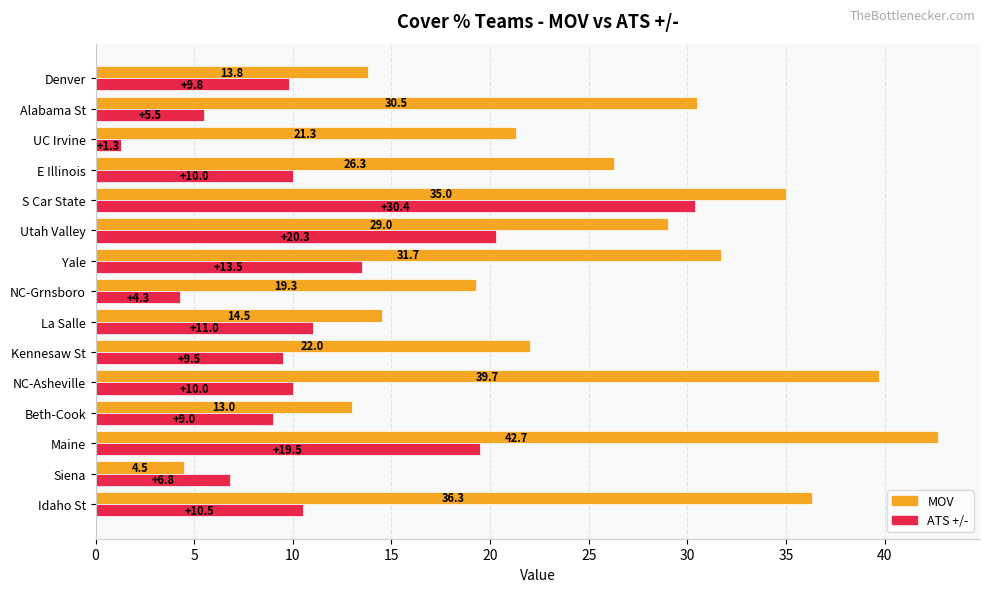

The value of ATS +/- at Alabama St is 5.5. True or false?

True